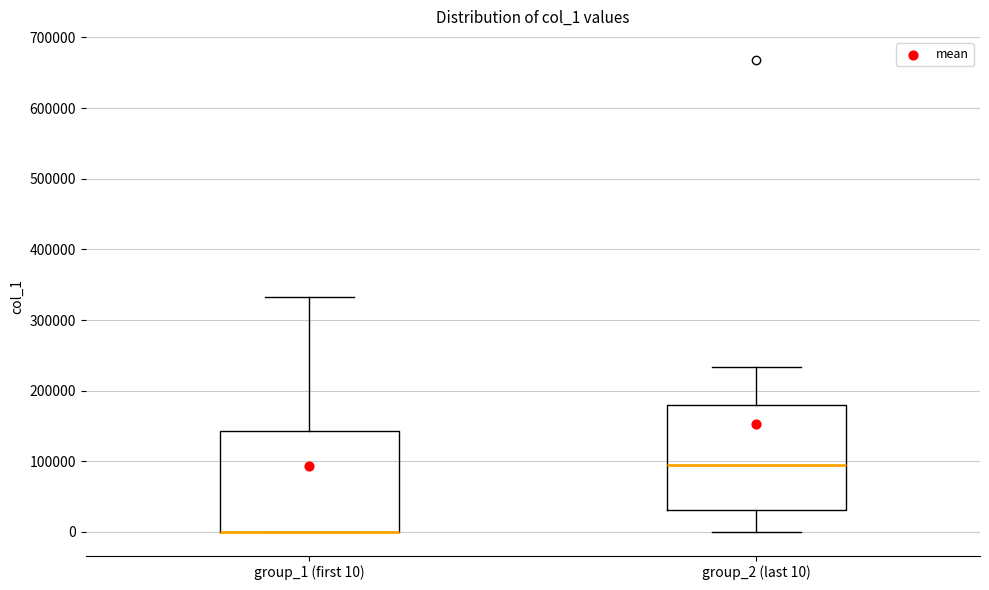

Reading left to right, read every box against the y-axis: the position of its median line, the range the box covers, and the ends of its whiskers. The values are not printed on the chart, so give them approximately, as read against the axis.

group_1 (first 10): median 0 (drawn on the box's lower edge), box 0 to 140000, whiskers 0 to 330000
group_2 (last 10): median 90000, box 30000 to 180000, whiskers 0 to 230000